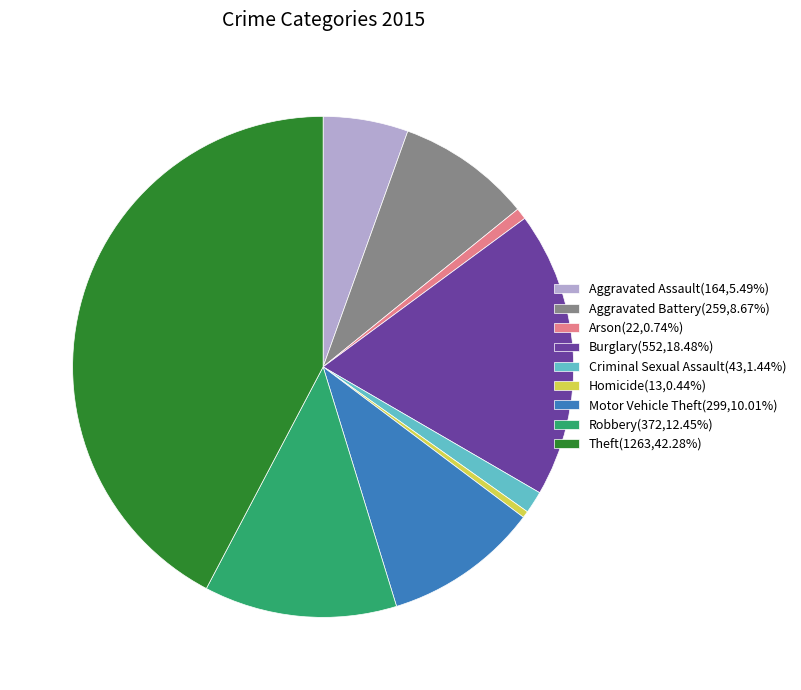

The Motor Vehicle Theft slice represents 10% of the pie. True or false?

True